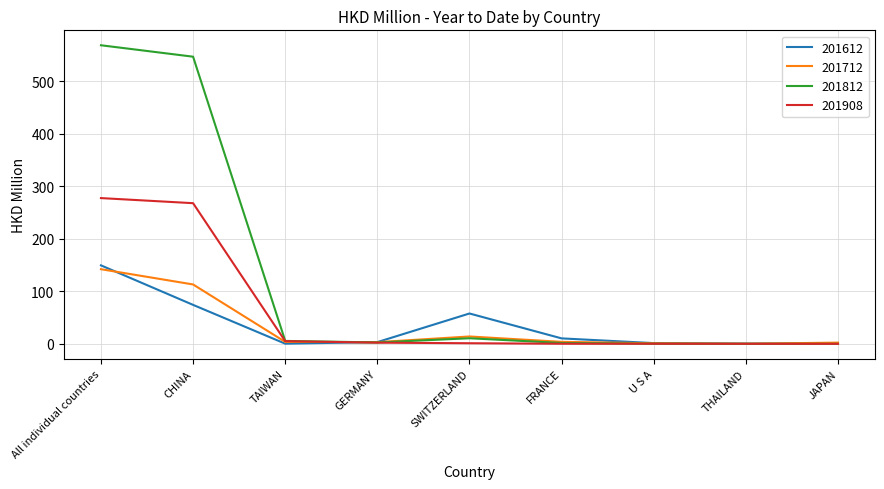

At which label is 201712 closest to 71?

CHINA